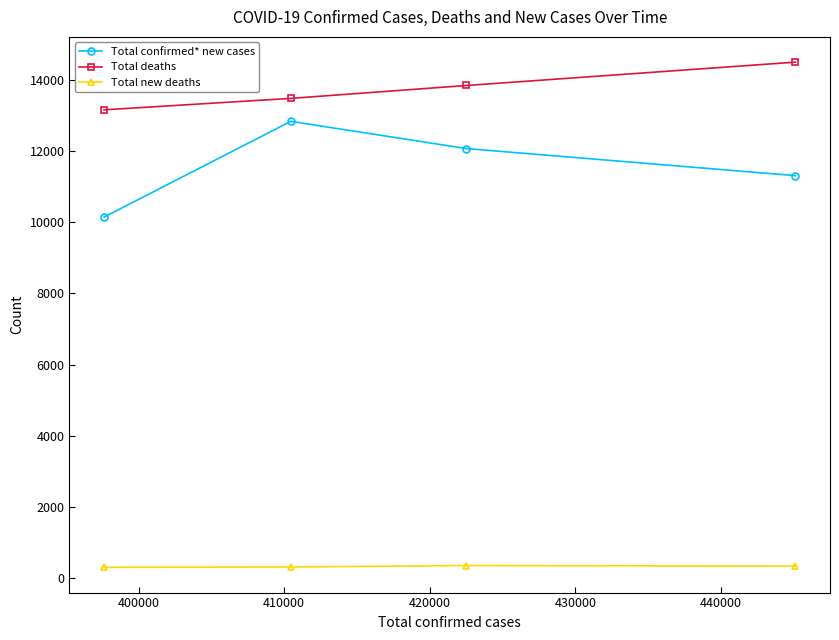

How many Total deaths values are between 13475 and 14492?

3